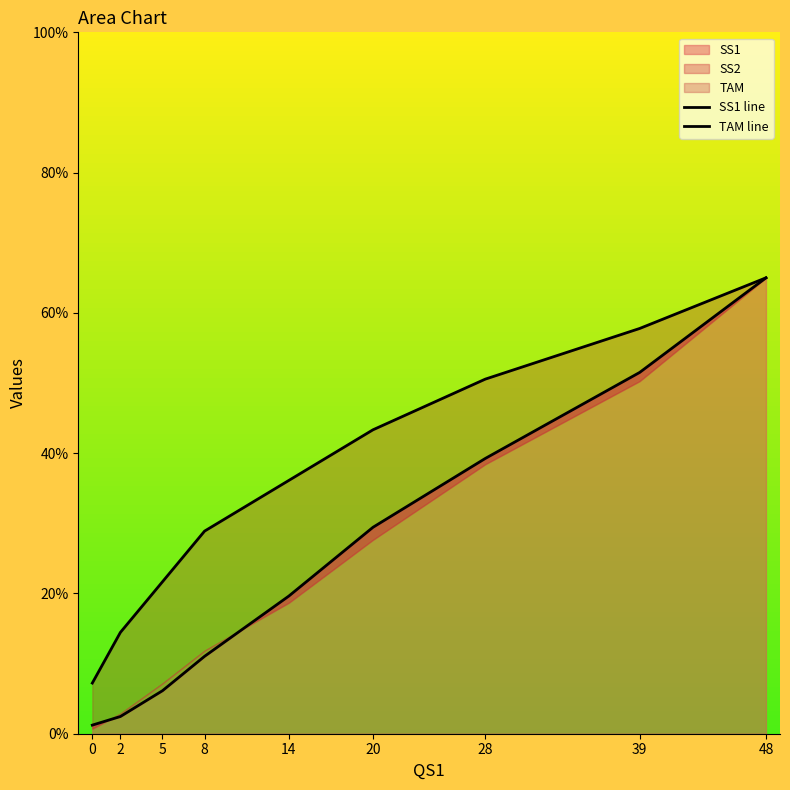

True or false: SS1 line and TAM line intersect in this chart.

False